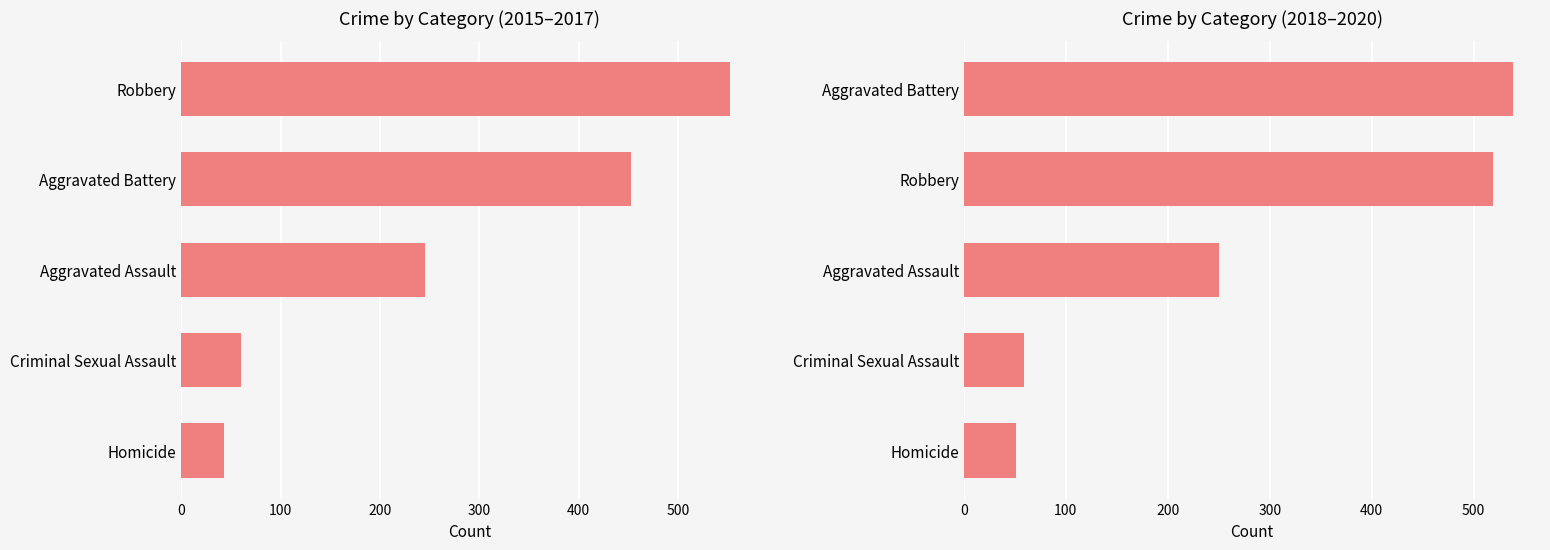

True or false: the data shows 59.3 at Criminal Sexual Assault.

True